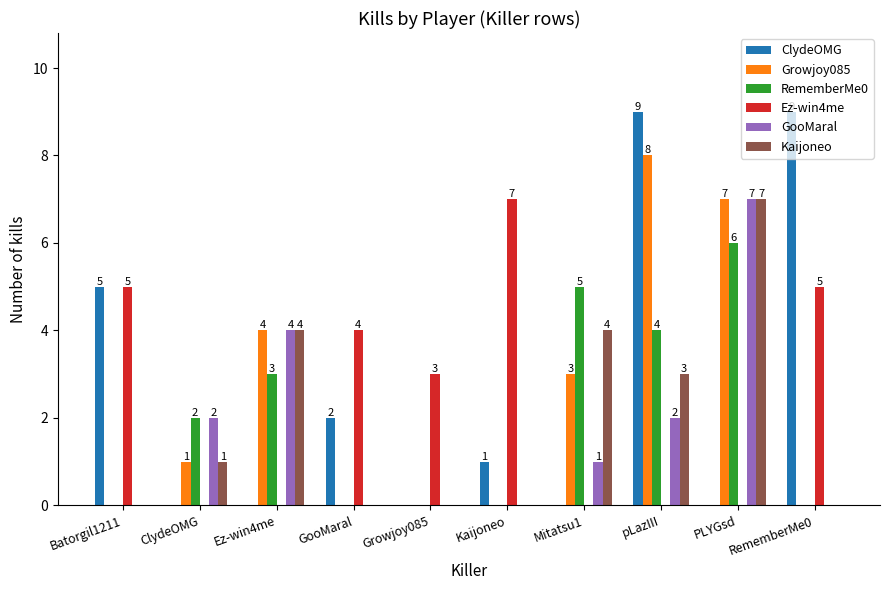

What is the sum of all ClydeOMG values?

26